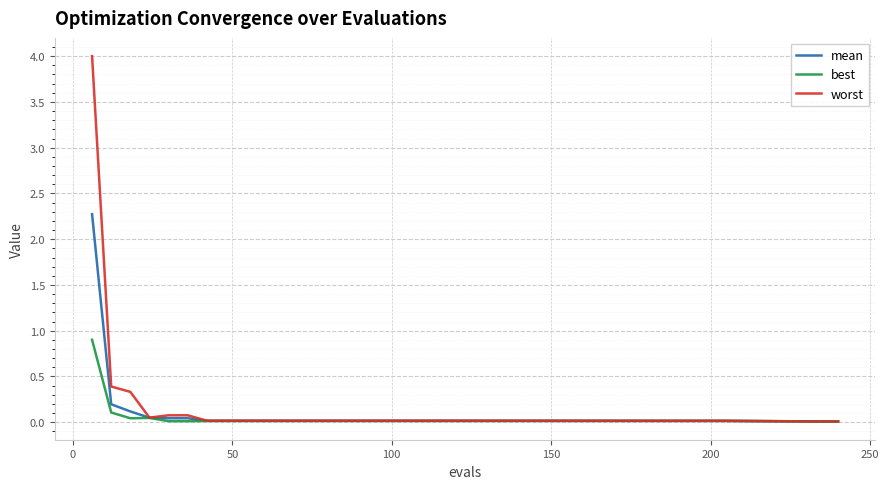

Rank the series by their maximum value, from lowest to highest.

best, mean, worst